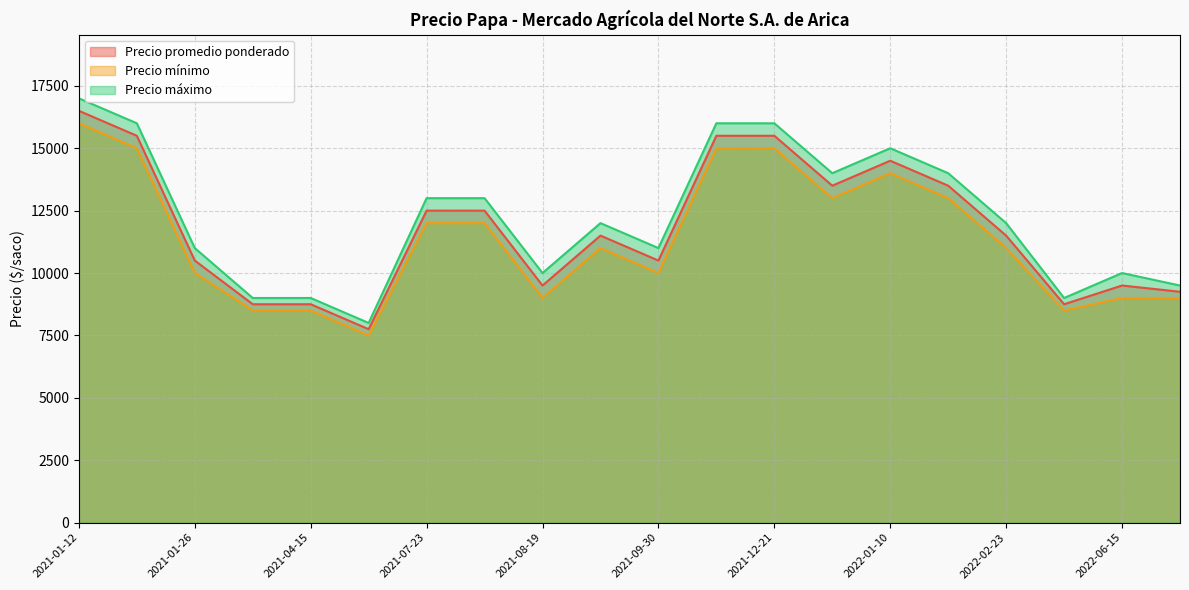

Which category has the highest value in the Precio mínimo series?

2021-01-12